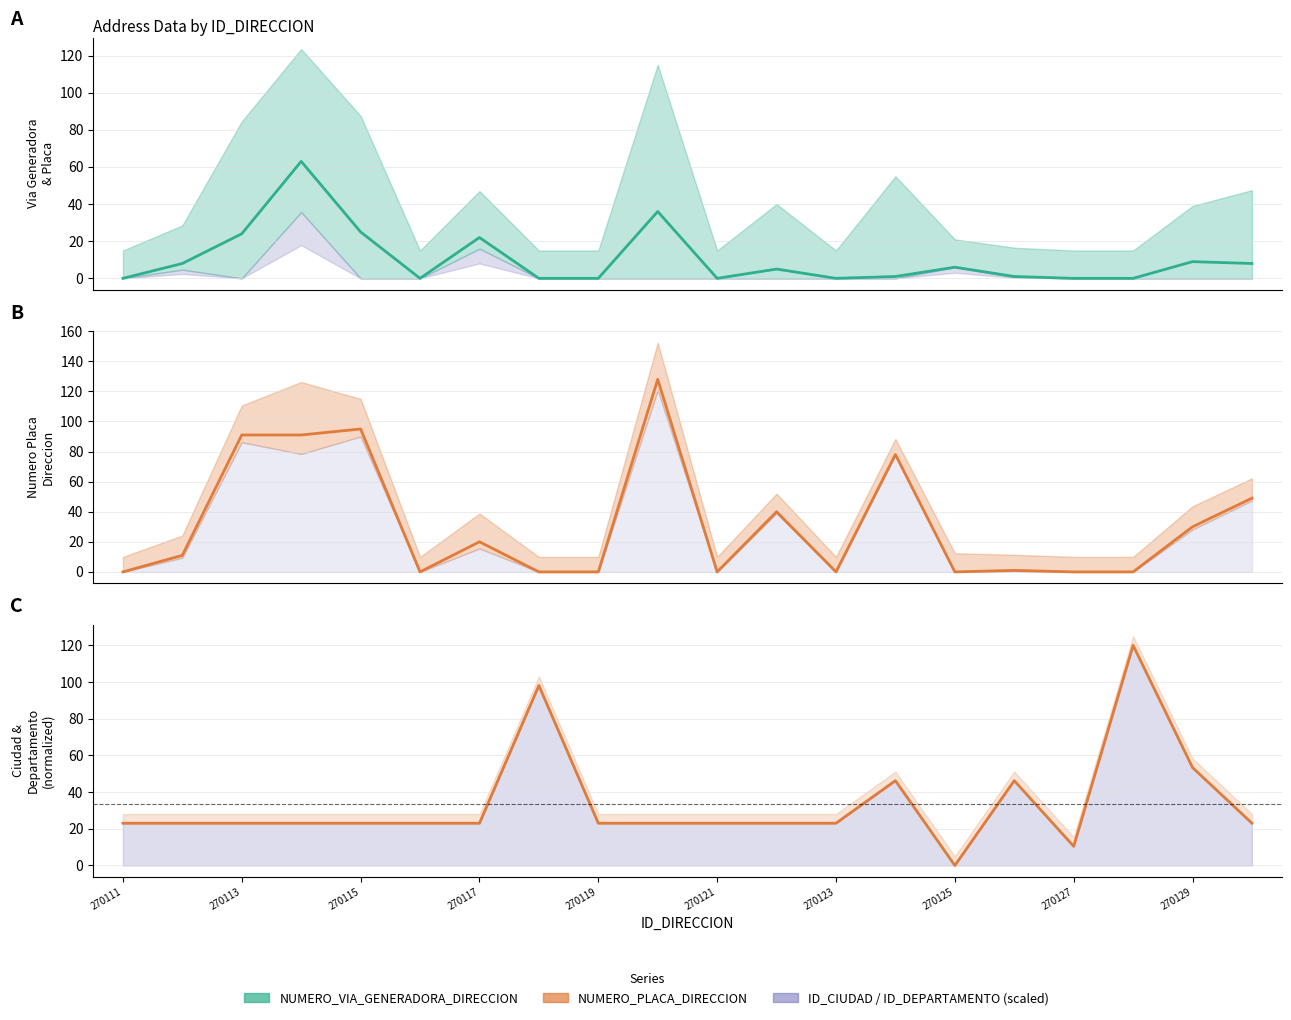

How many lines are shown in the chart?

3